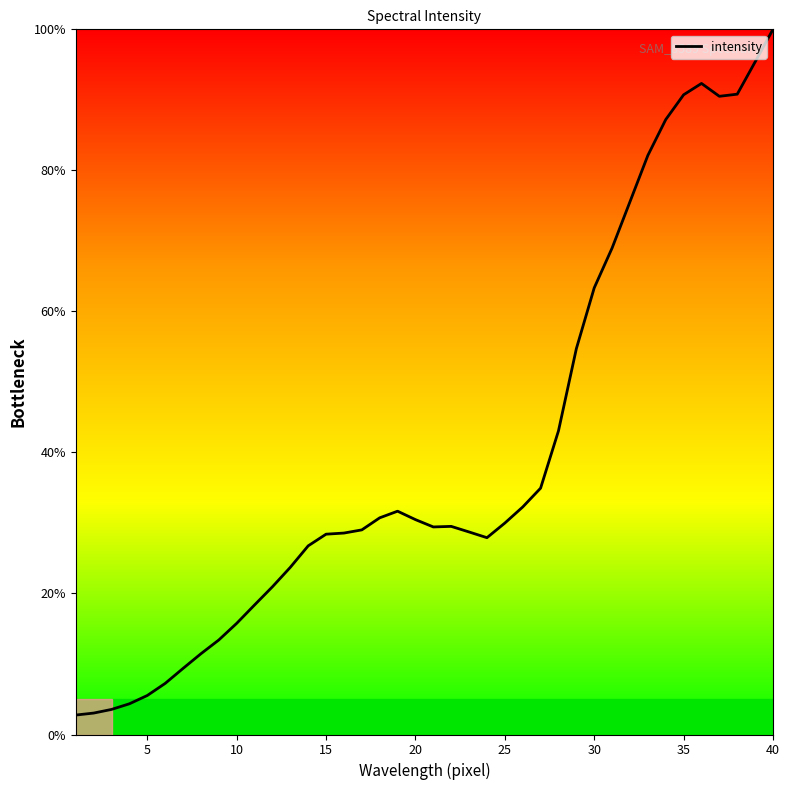

What is the difference between the second highest and minimum values?

92.6